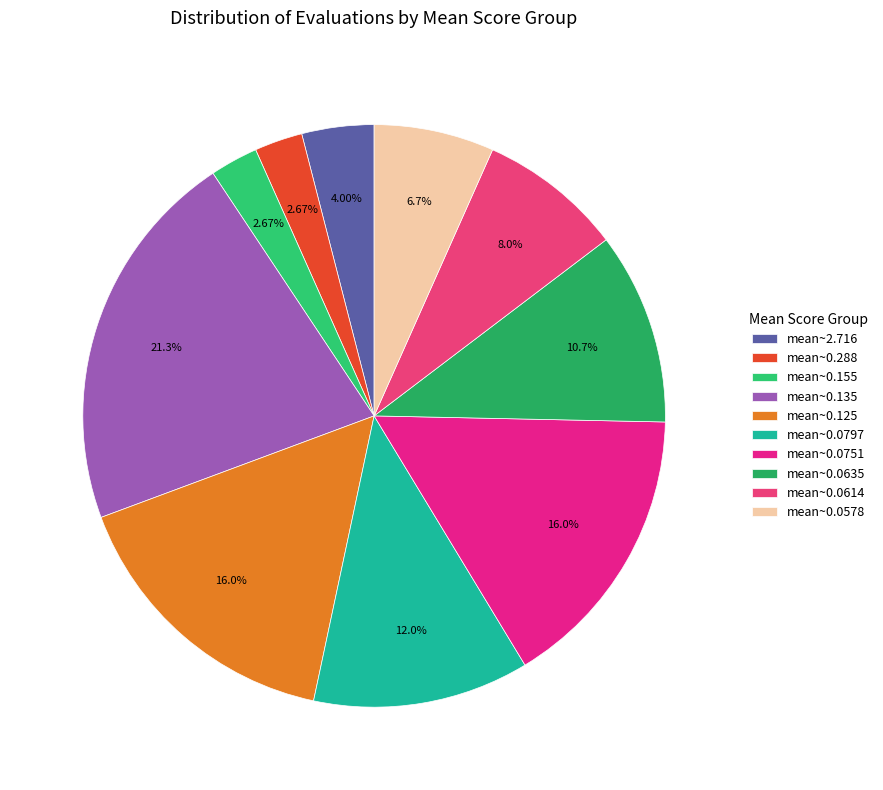

Count the number of slices in the pie.

10